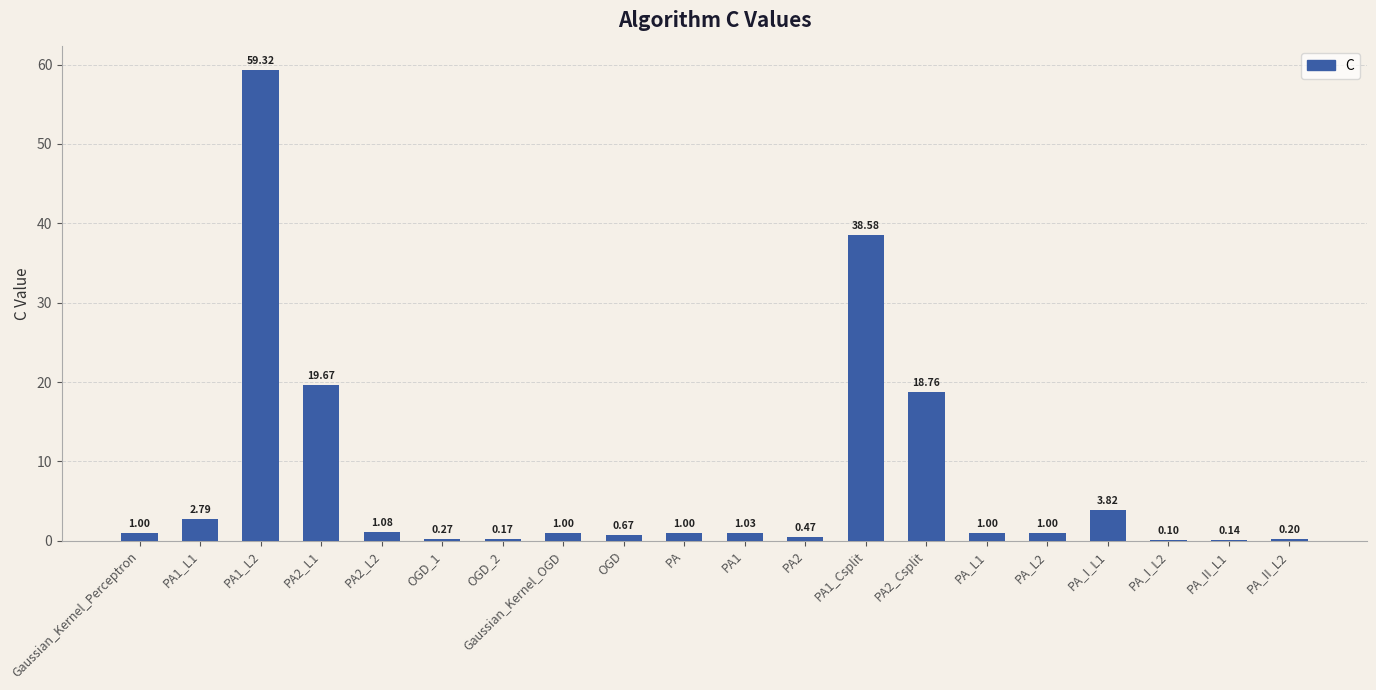

What is the change in value from PA2_L1 to Gaussian_Kernel_OGD?

-18.7